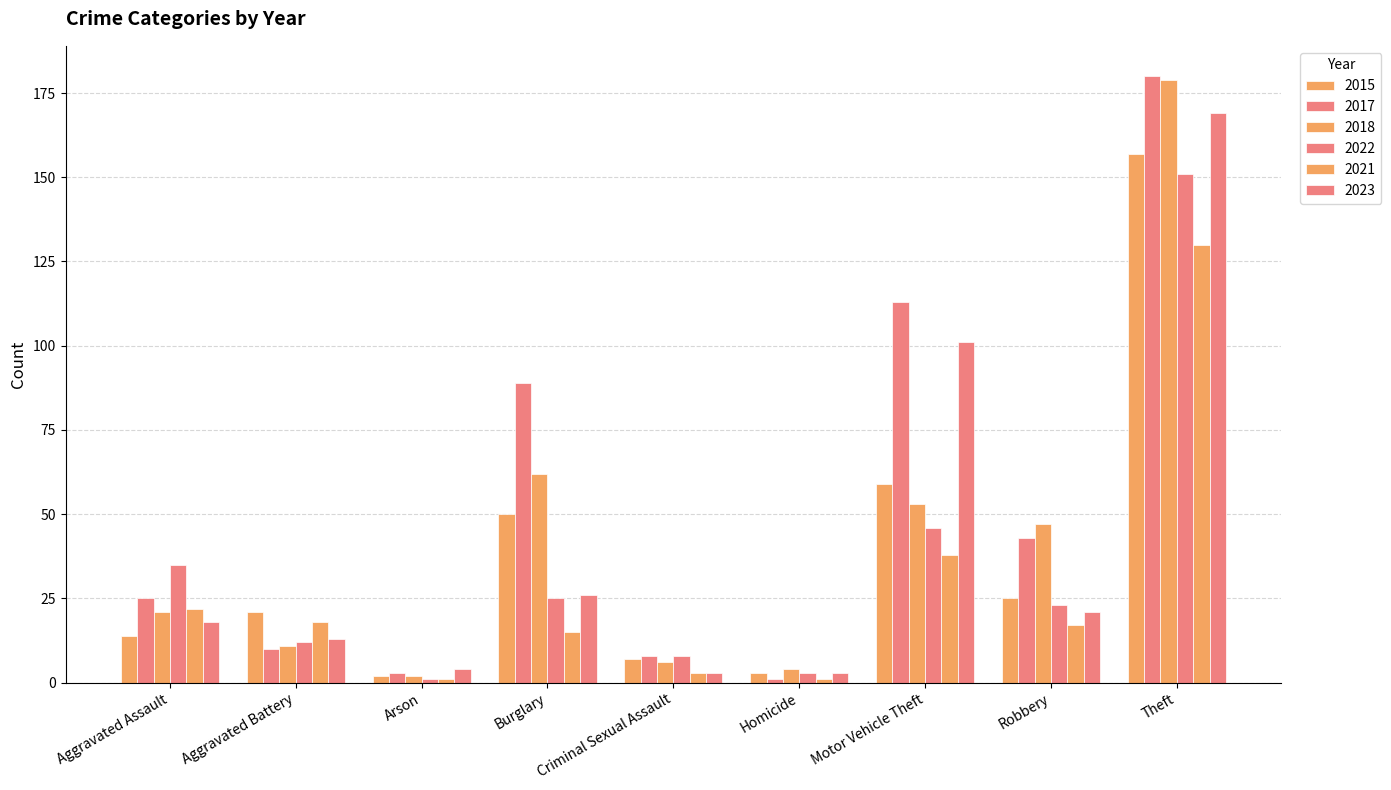

How many values in the 2021 series are below 17?

4